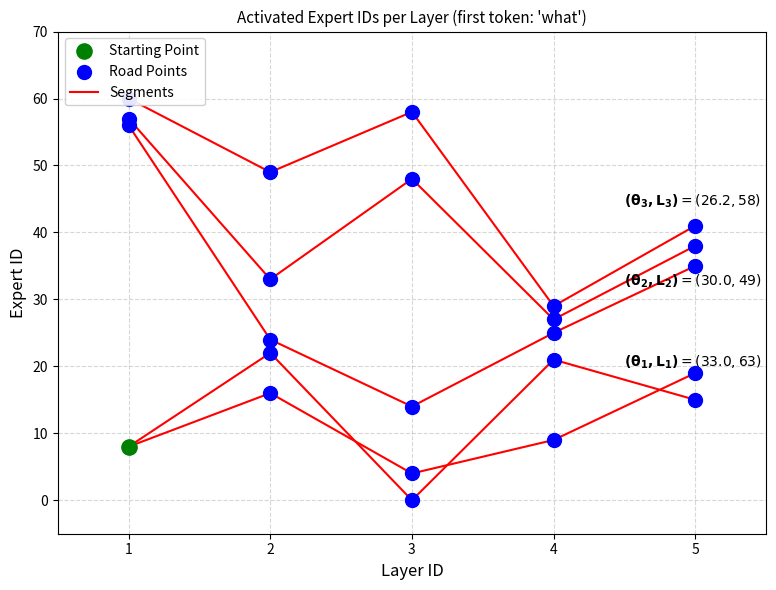

What is the change in value from 3 to 5?

+15